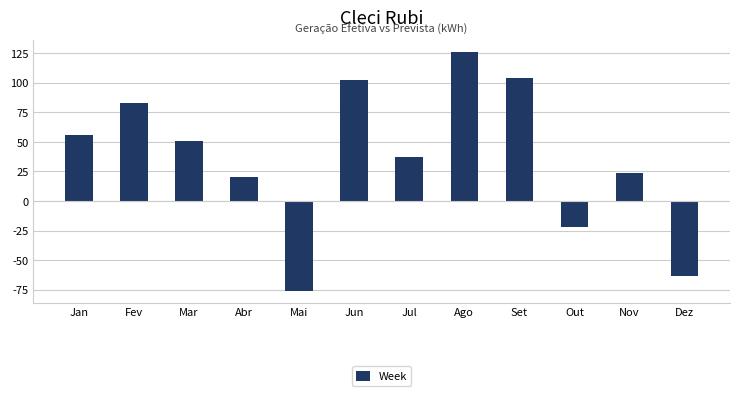

Reading right to left, extract all data points from this chart.

Dez=-63	Nov=24	Out=-22	Set=104	Ago=126	Jul=37	Jun=102	Mai=-76	Abr=20	Mar=51	Fev=83	Jan=56